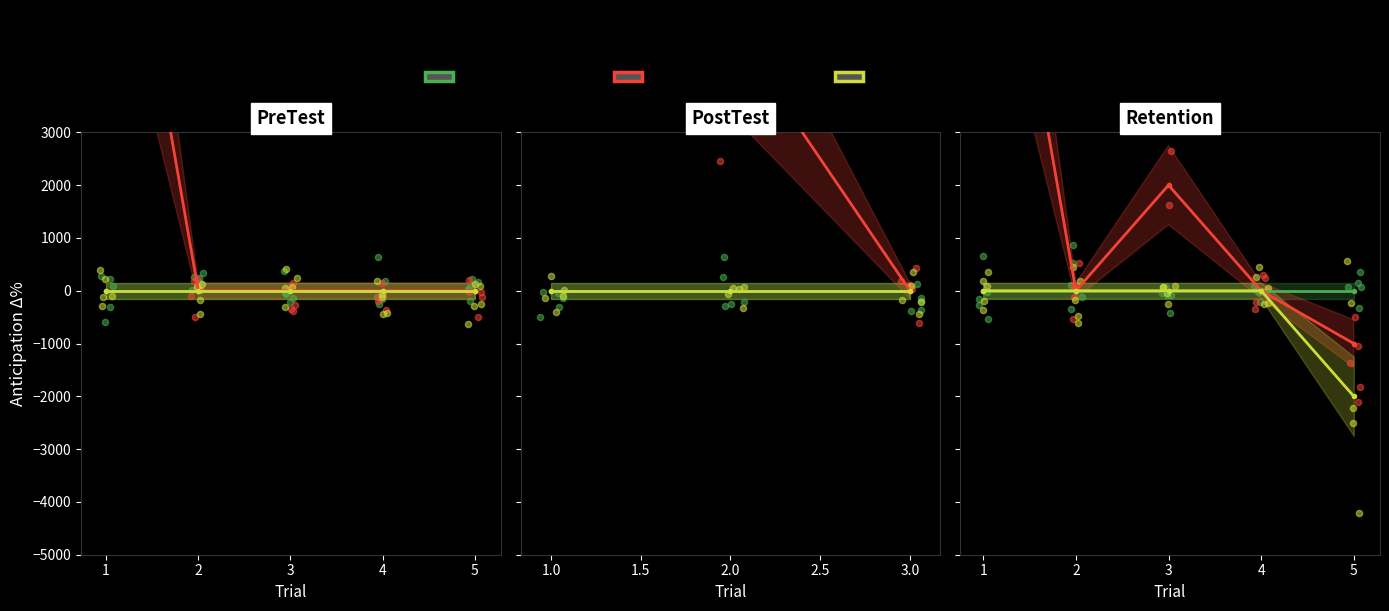

What are all the series names shown in the legend?

Chaotic Interactive, Chaotic Non-interactive, Periodic Fixed